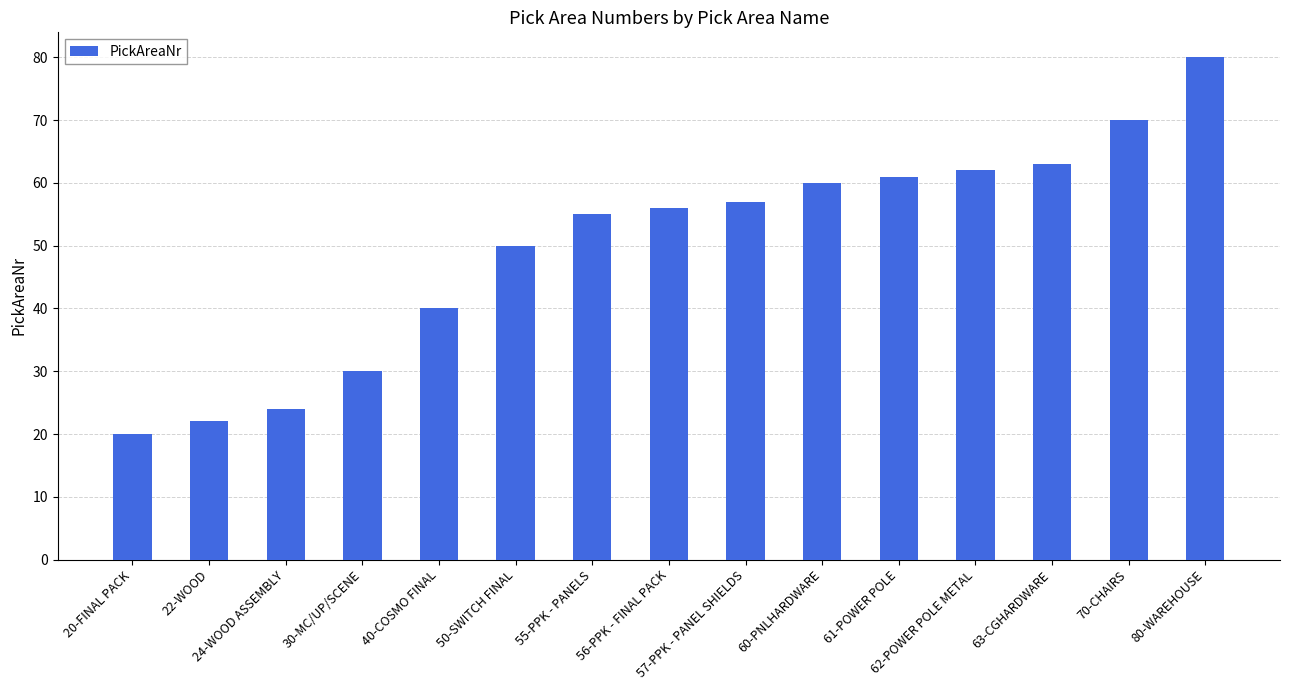

What is the greatest value displayed?

80